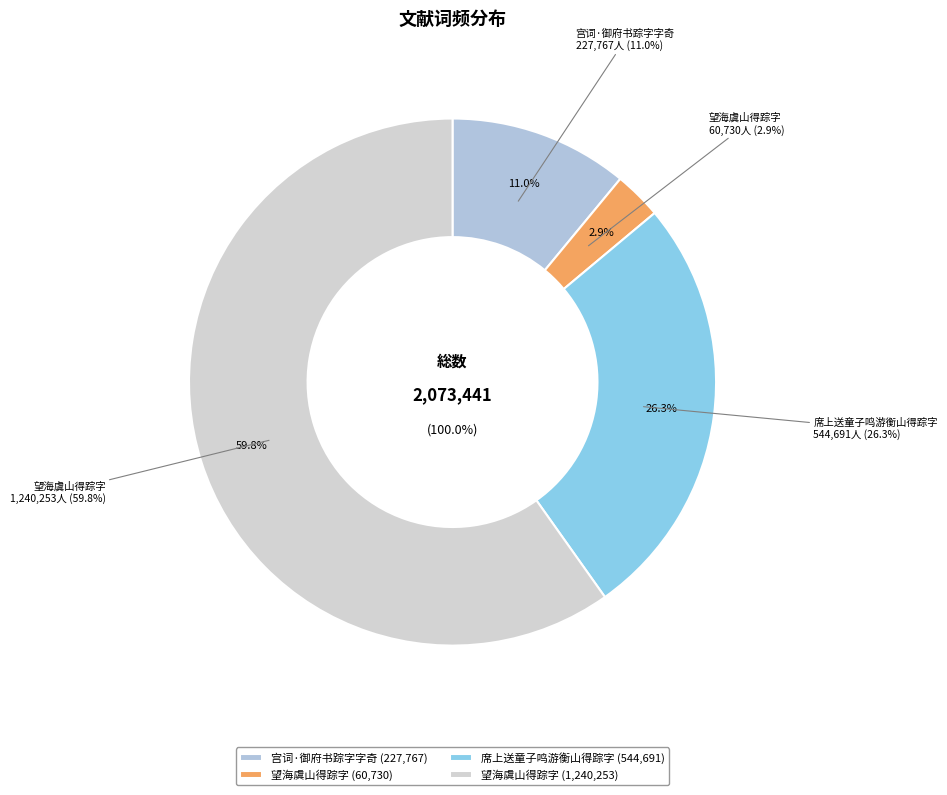

To the nearest percent, what is the difference between the 席上送童子鸣游衡山得踪字 and 望海虞山得踪字 slice percentages?

23%